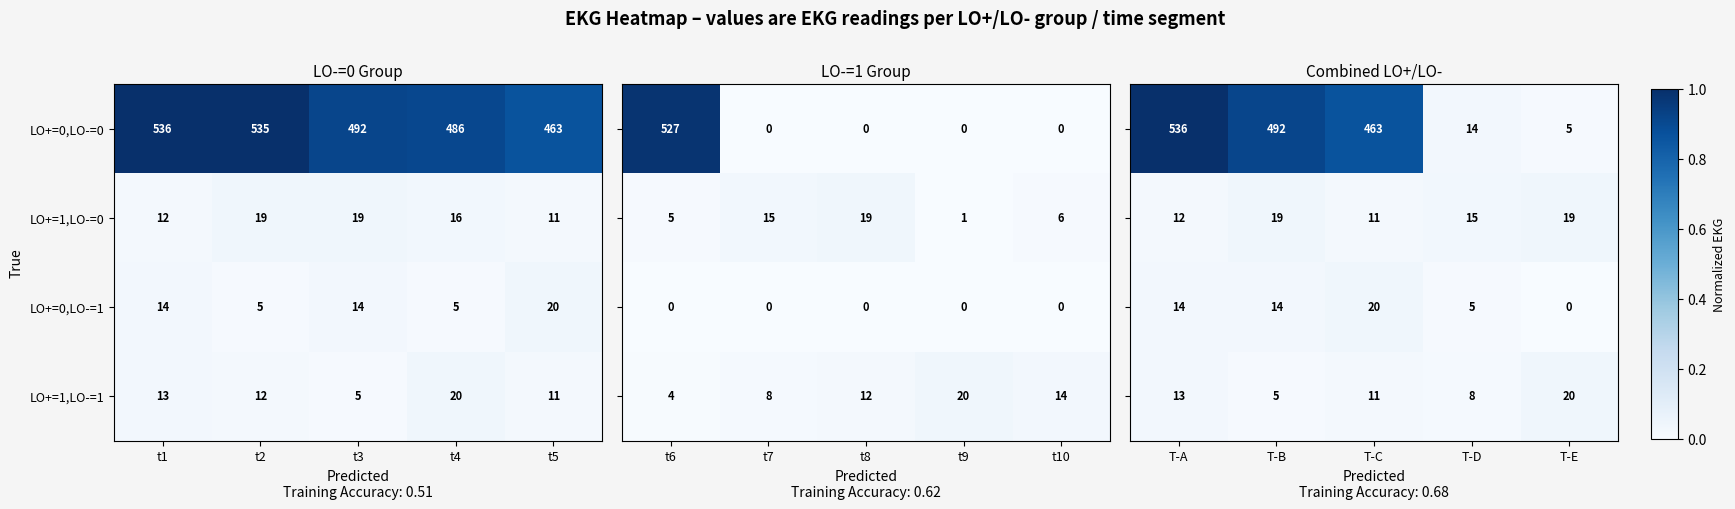

The value of LO+=0,LO-=0 at t2 is 535. True or false?

True